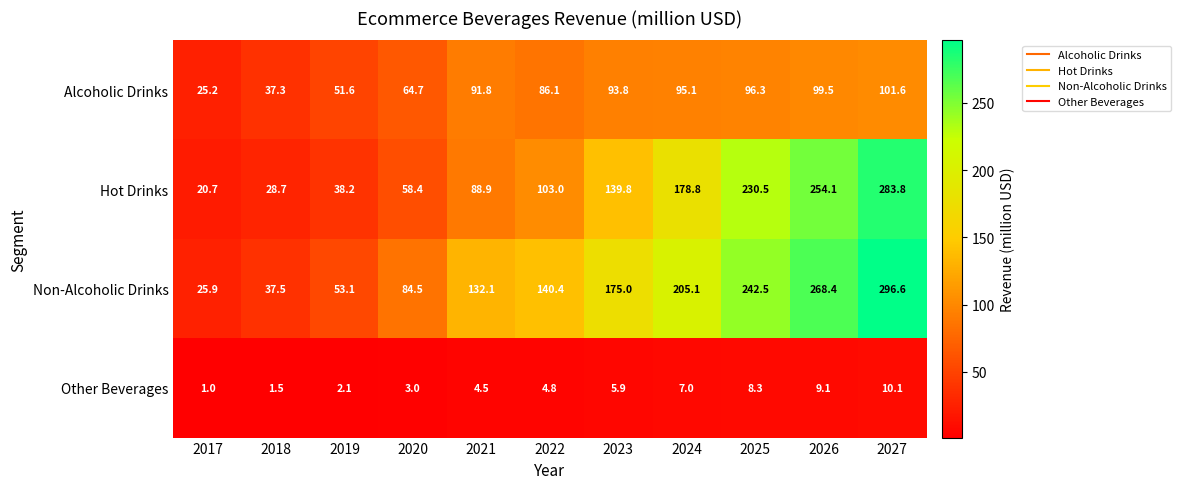

At 2019, list the series in order from largest to smallest.

Non-Alcoholic Drinks, Alcoholic Drinks, Hot Drinks, Other Beverages